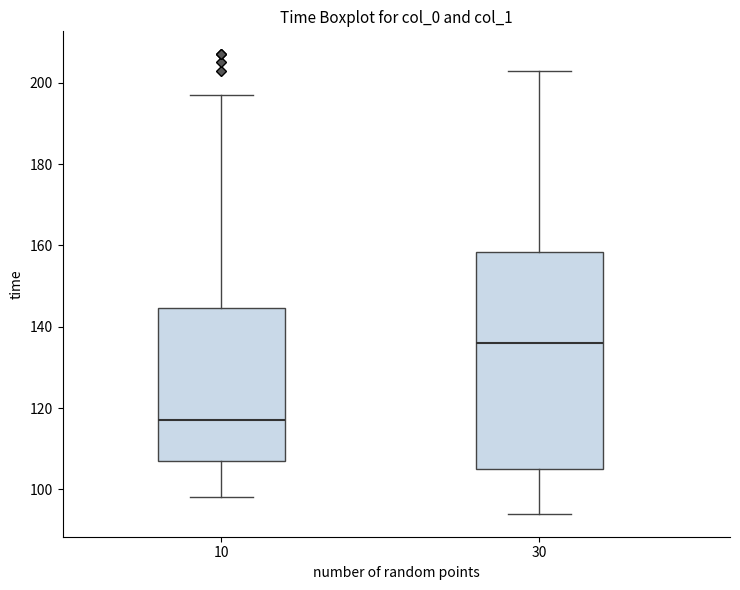

Reading left to right, read every box against the y-axis: the position of its median line, the range the box covers, and the ends of its whiskers. The values are not printed on the chart, so give them approximately, as read against the axis.

10: median 118, box 108 to 144, whiskers 98 to 198
30: median 136, box 106 to 158, whiskers 94 to 204